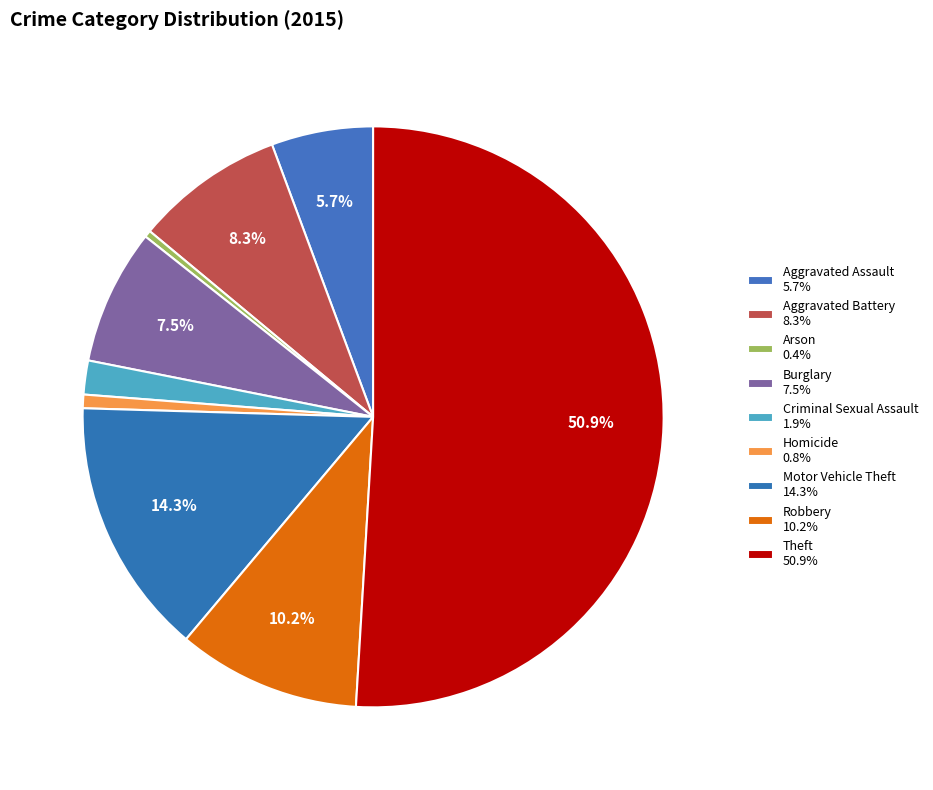

How many slices are in this pie chart?

9